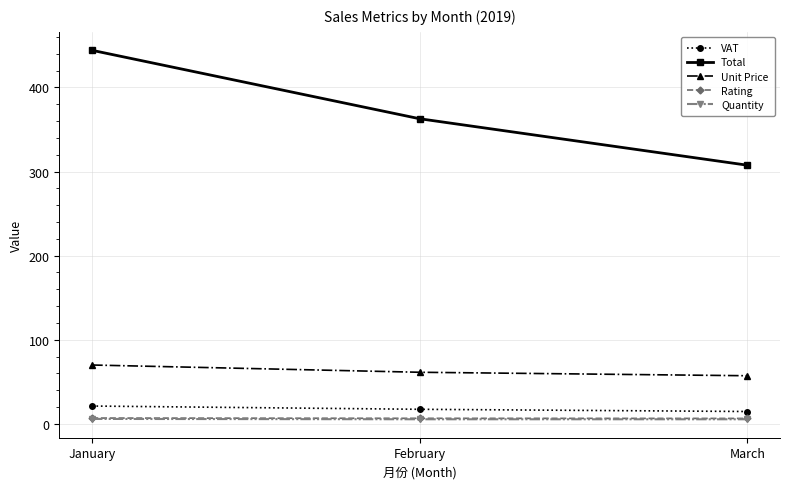

Between January and February, which series saw the biggest shift?

Total